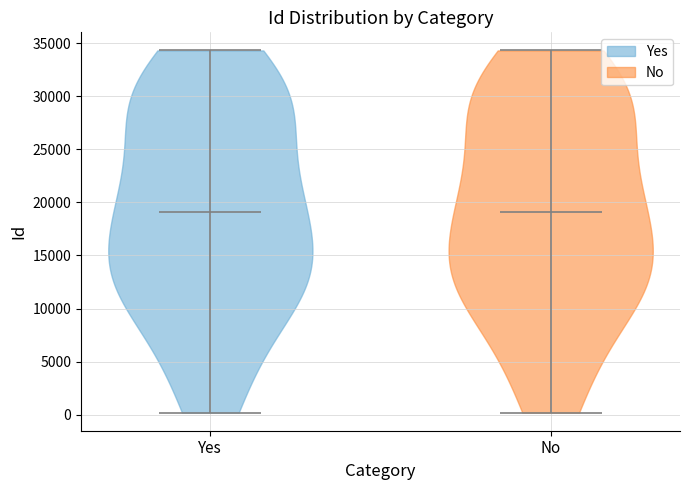

What is the lowest point the violin for No reaches on the y-axis? The values are not printed on the chart, so give them approximately, as read against the axis.

0